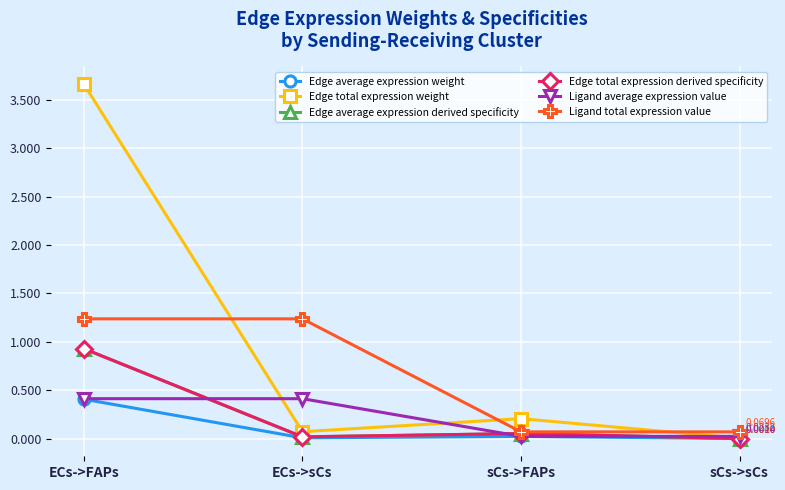

Is this an area chart (filled region under the line)?

No